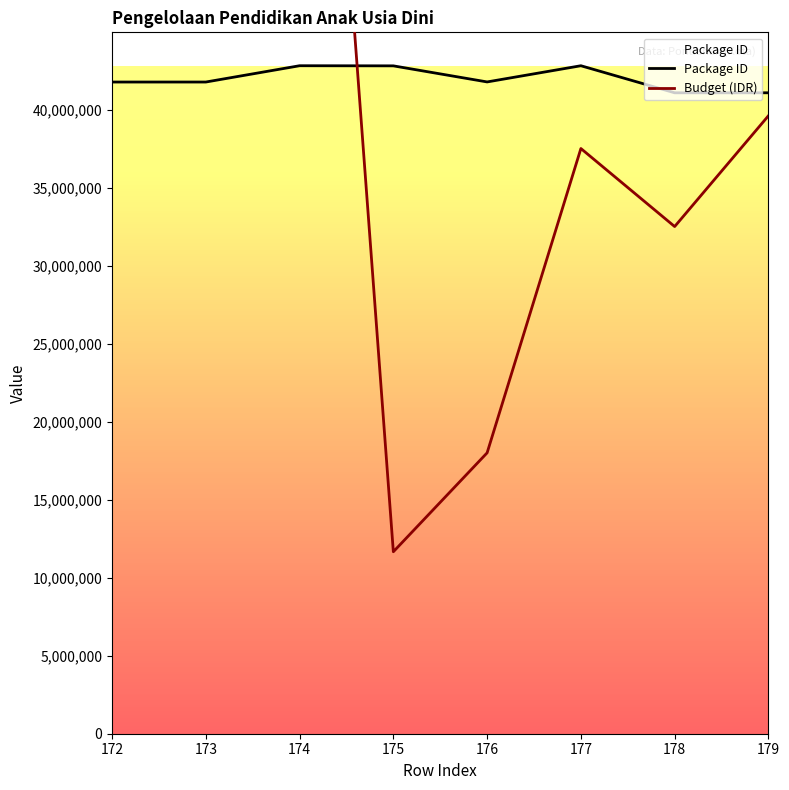

Is this an area chart (filled region under the line)?

No